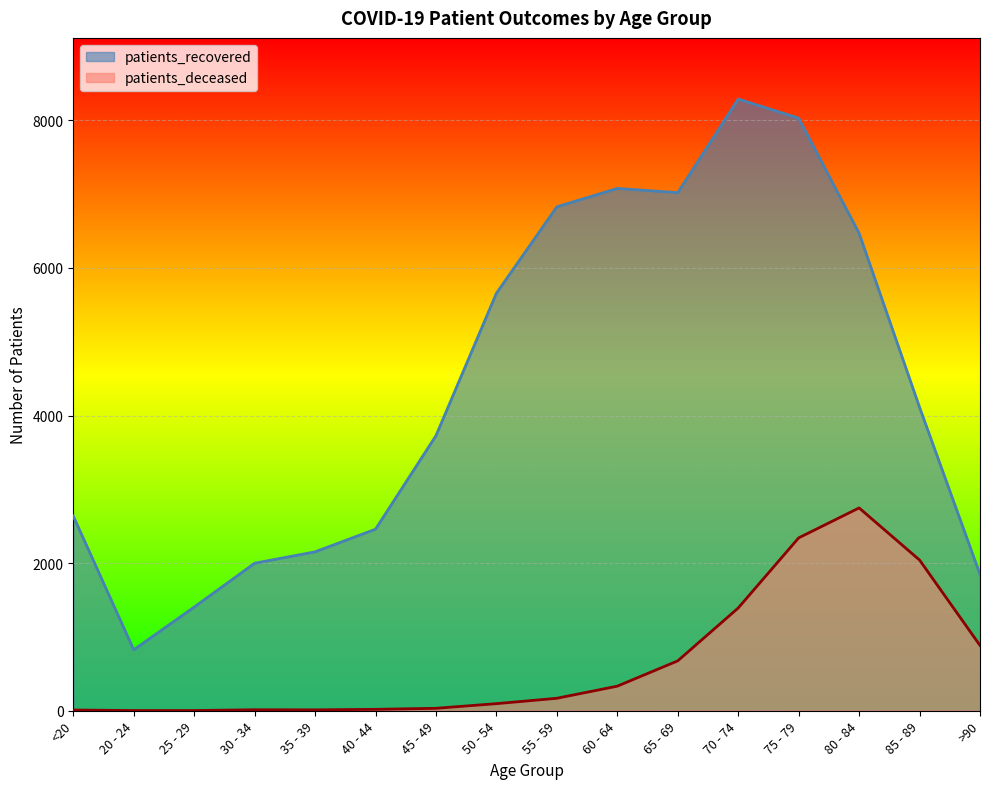

Rank the categories by patients_deceased value from highest to lowest.

80 - 84, 75 - 79, 85 - 89, 70 - 74, >90, 65 - 69, 60 - 64, 55 - 59, 50 - 54, 45 - 49, 40 - 44, 30 - 34, 35 - 39, <20, 20 - 24, 25 - 29